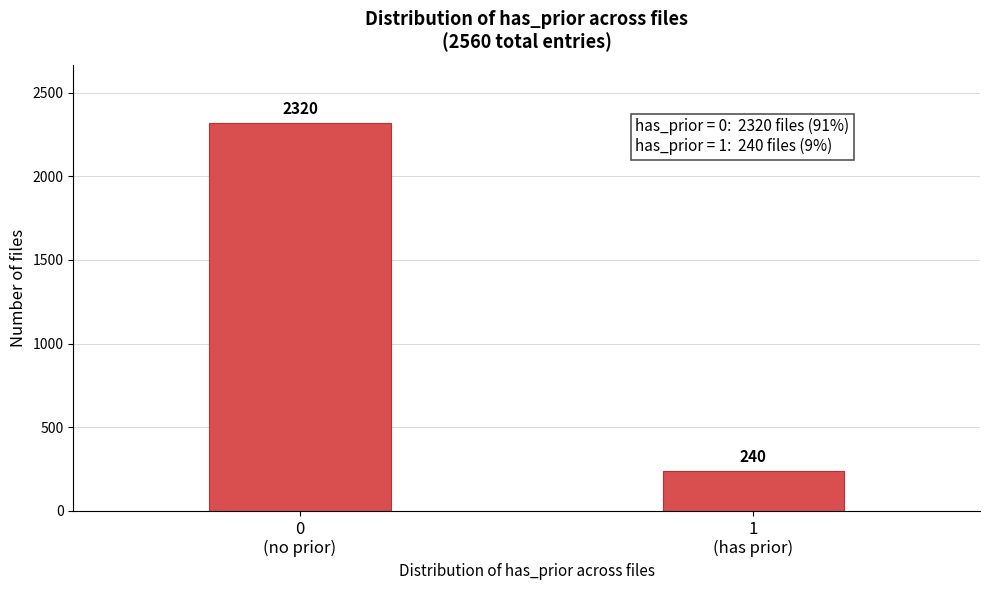

Reading right to left, list all the values displayed in this chart.

240	2320